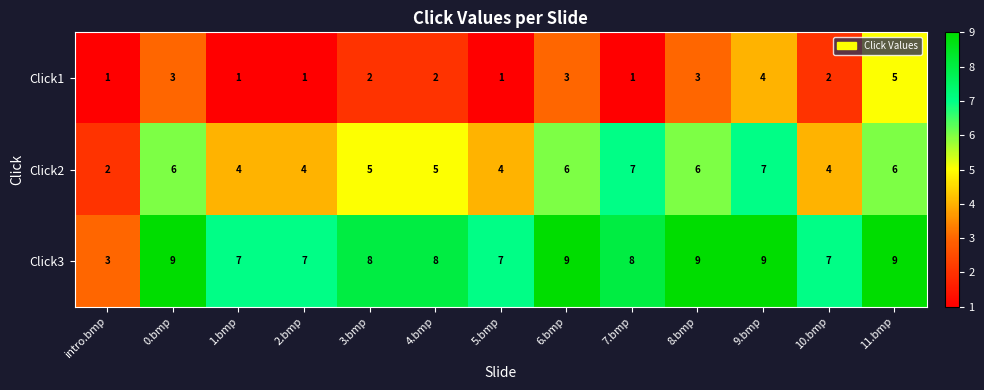

Which series has the largest total across all categories?

Click3